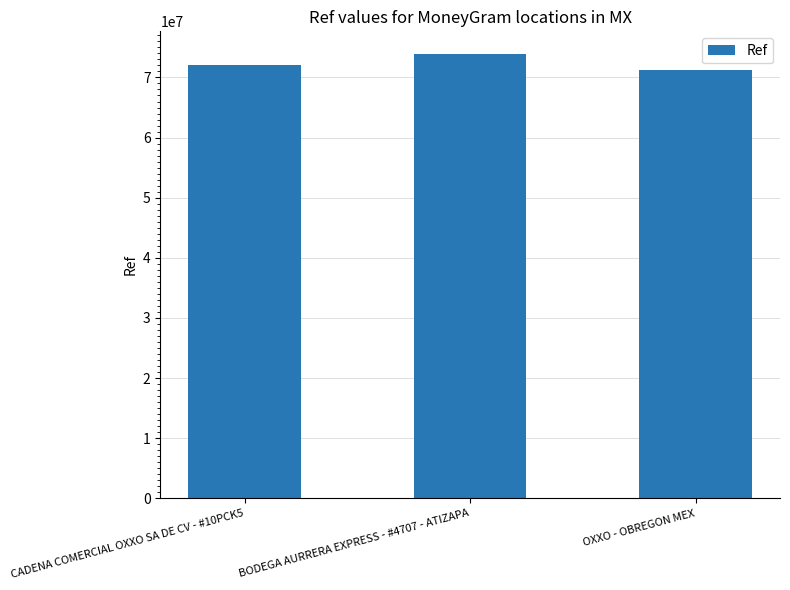

What is the smallest value displayed?

71308223